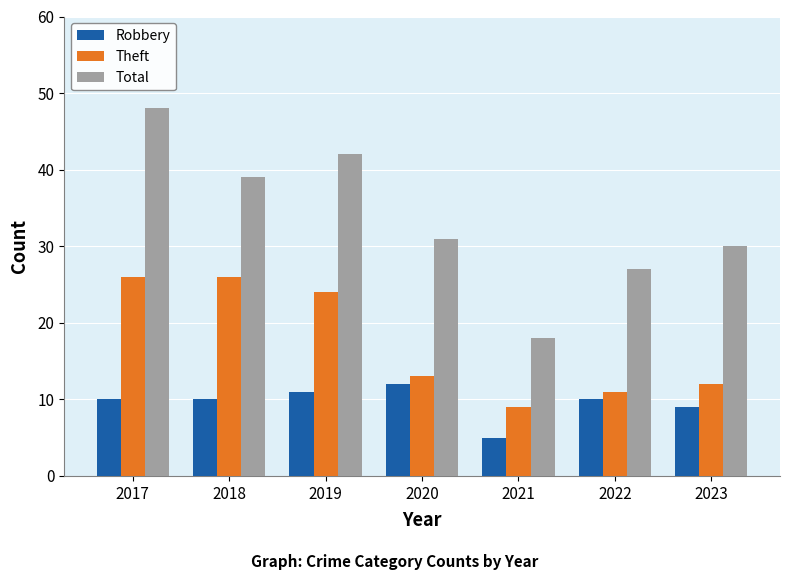

What is the approximate value of Robbery at 2019?

11